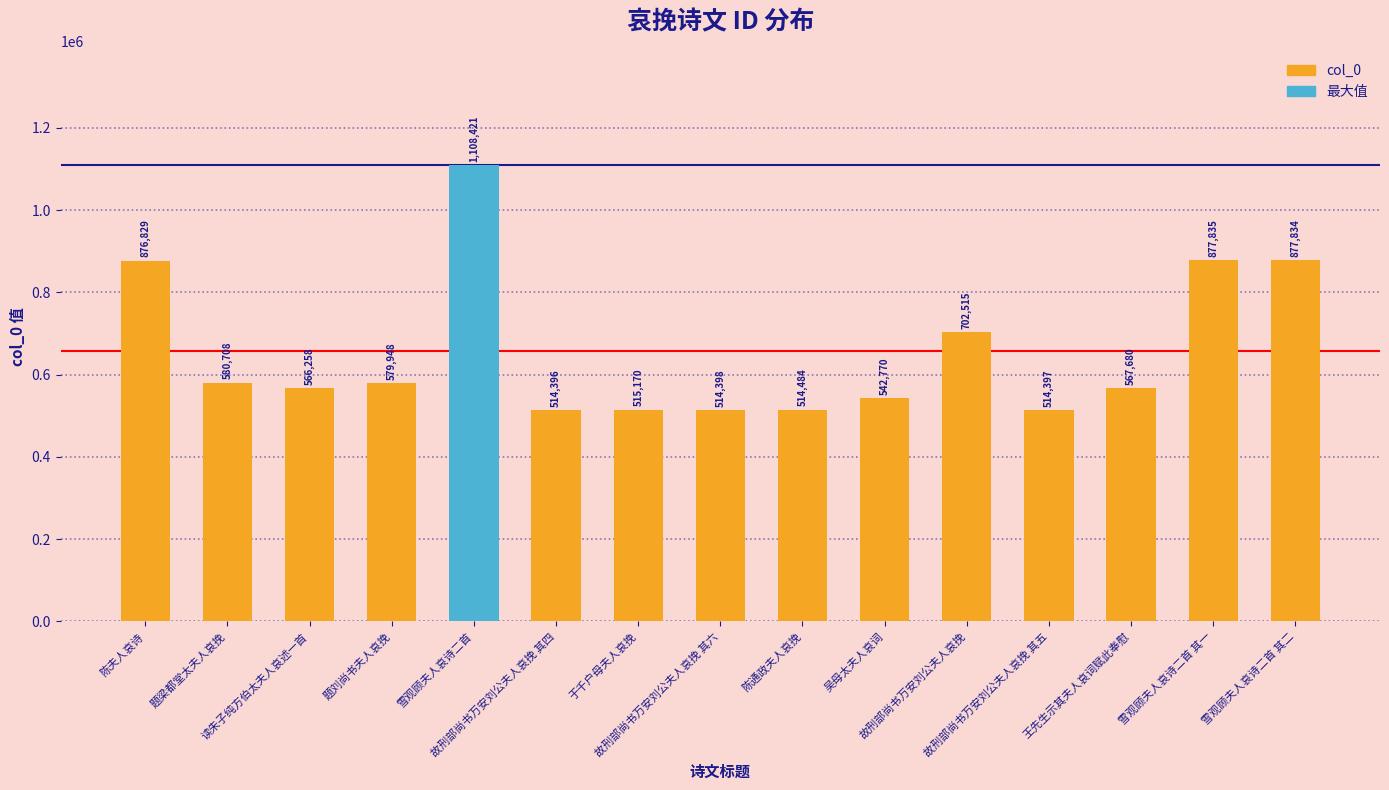

What is the label of the 9th bar from the right?

于千户母夫人哀挽